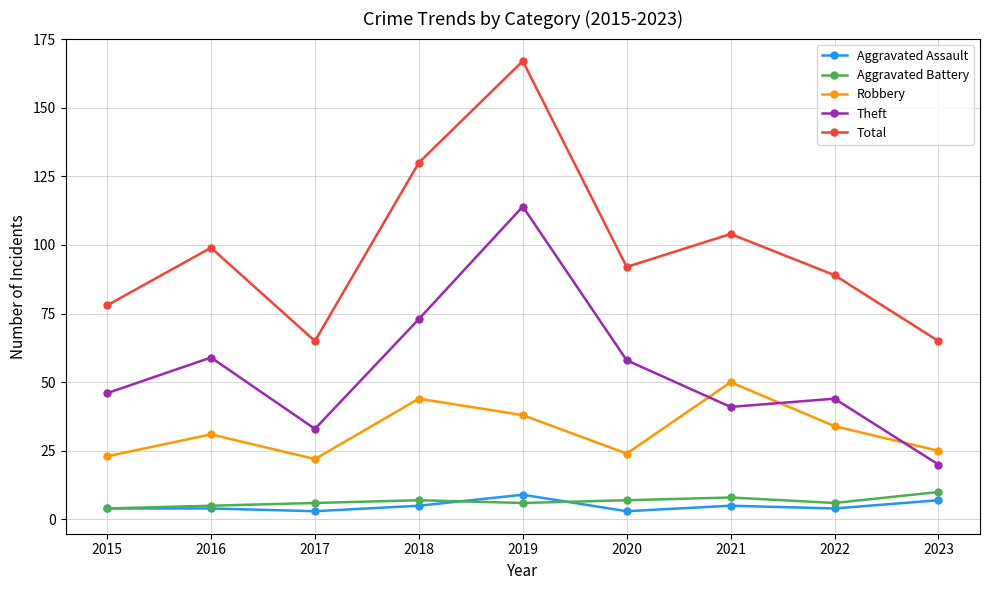

The value of Robbery at 2015 is 9. True or false?

False